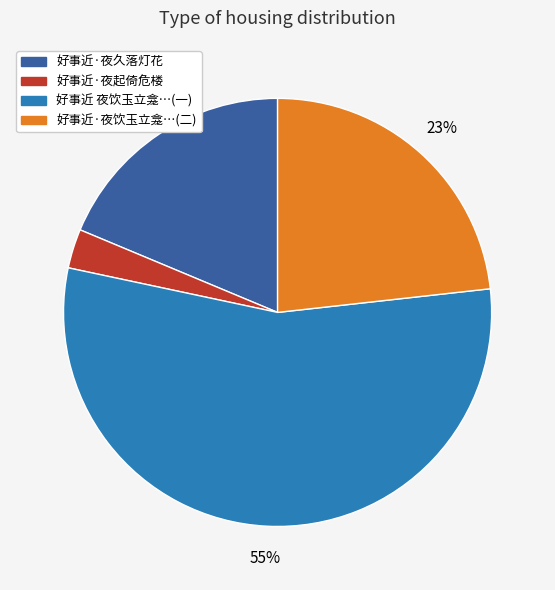

Is there a majority slice in this chart?

Yes